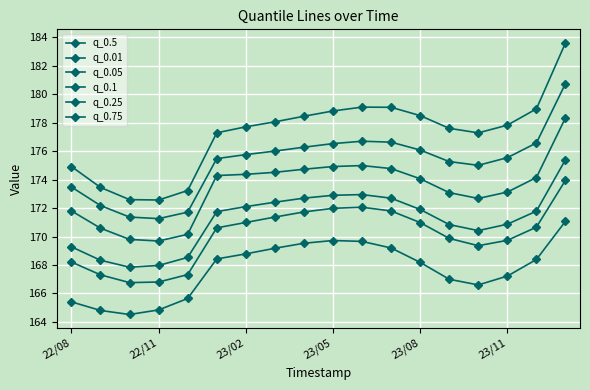

How many lines are shown in the chart?

6